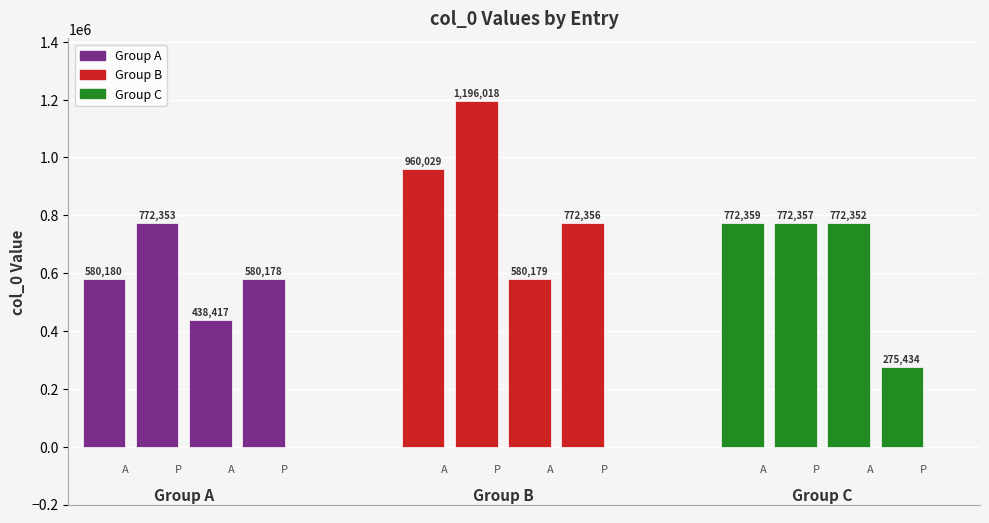

How many bars are there in total?

12